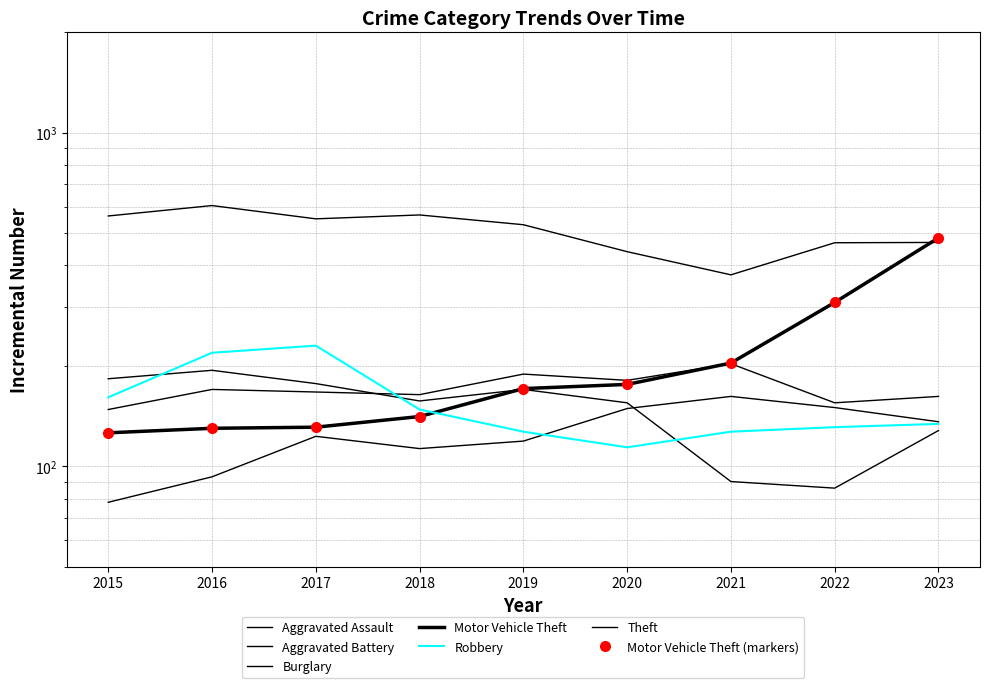

What is the total value across all series at 2020?

1215